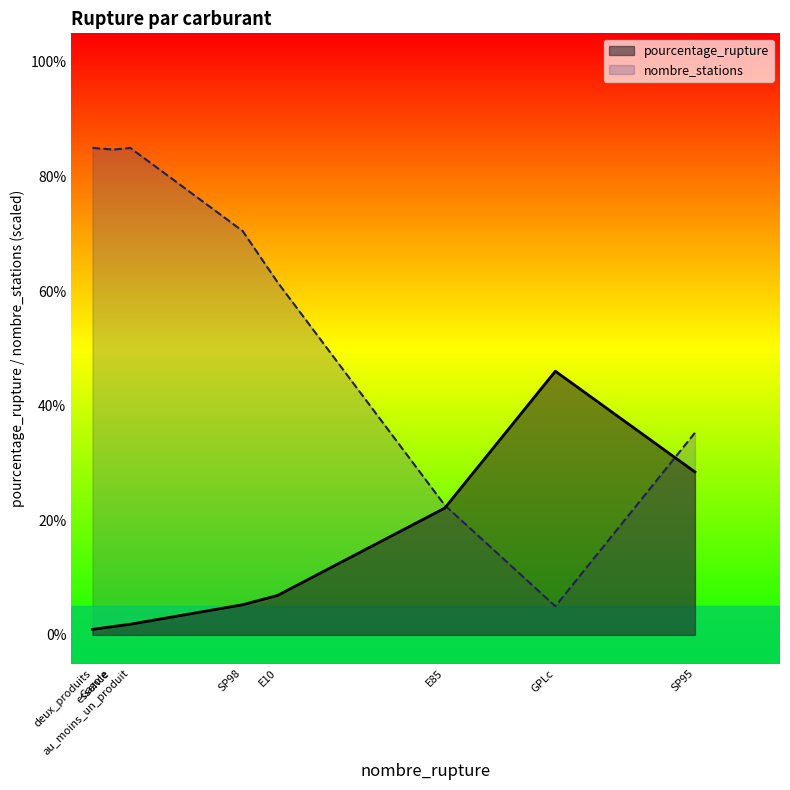

Which series changed the most between essence and GPLc?

nombre_stations